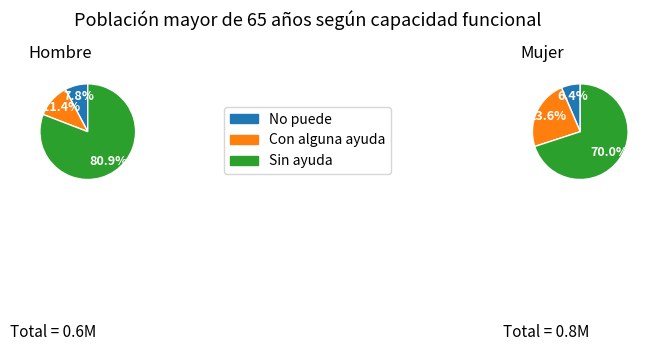

Does any single category account for the majority?

Yes